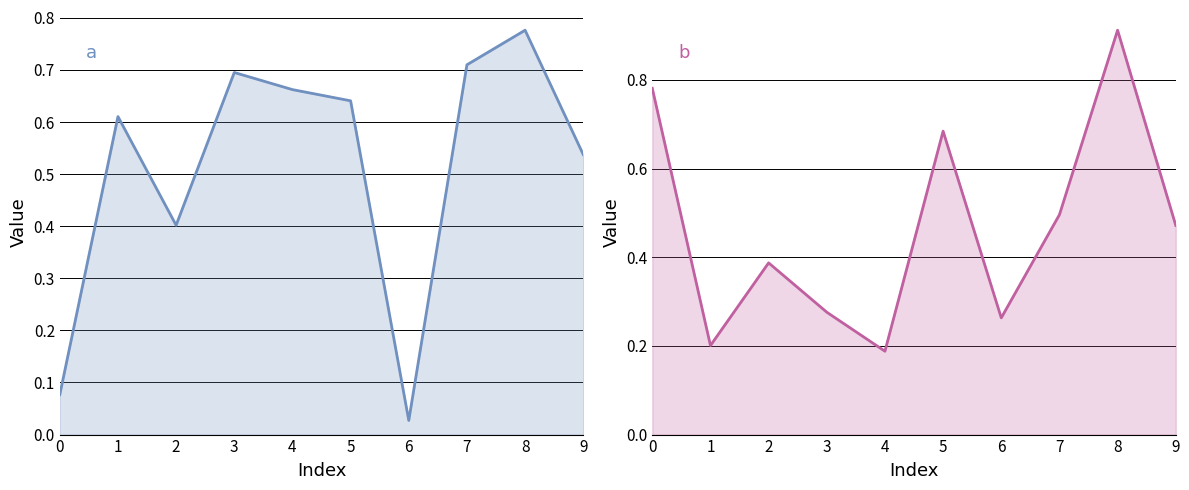

Is it true that a equals 1.0 at 3?

False